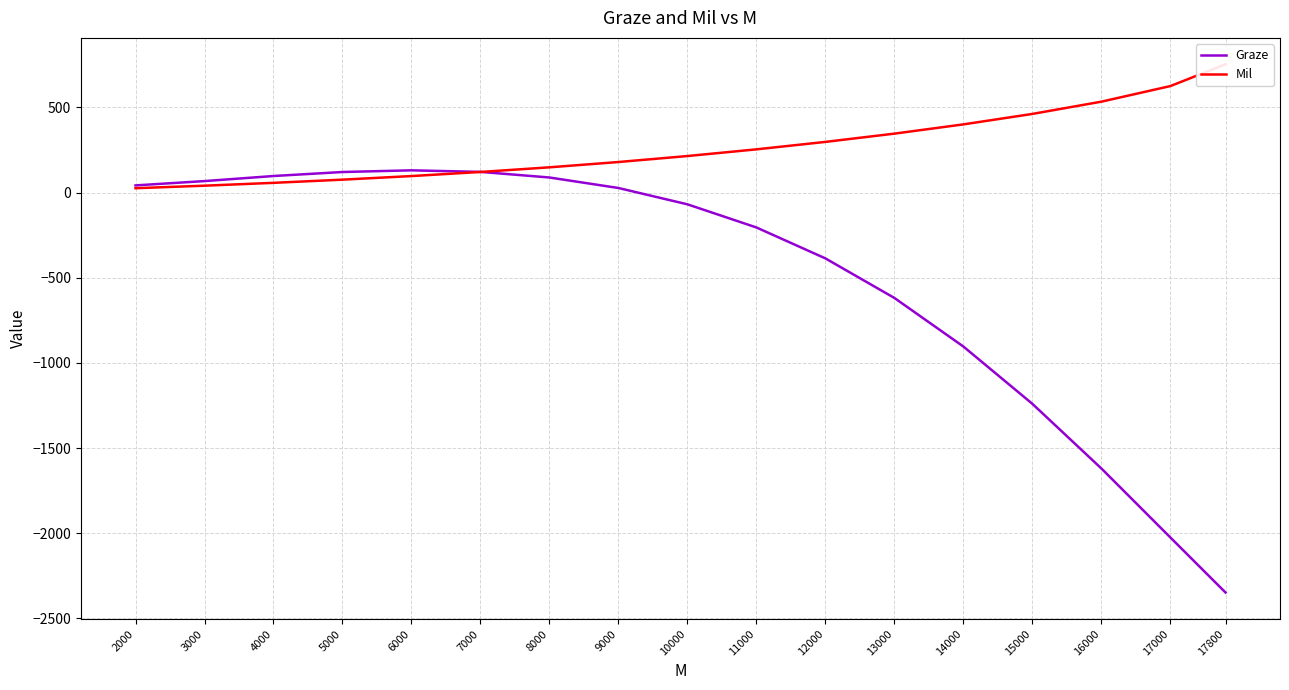

What is the difference between the Mil values at 13000 and 8000?

197.7